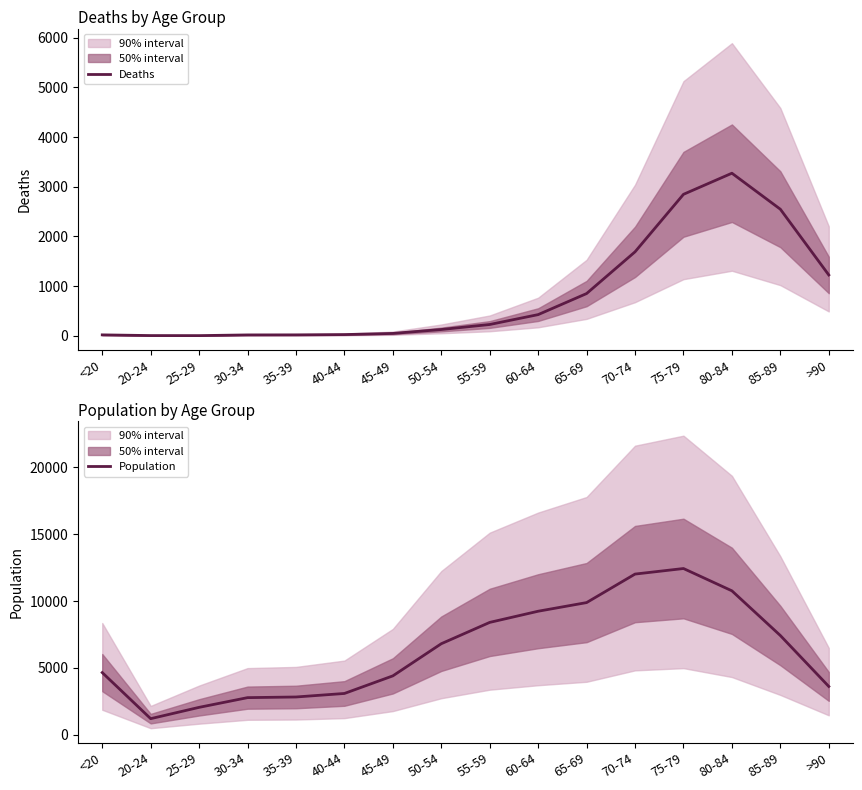

What is the value of the Deaths point at the 4th from the left?

17